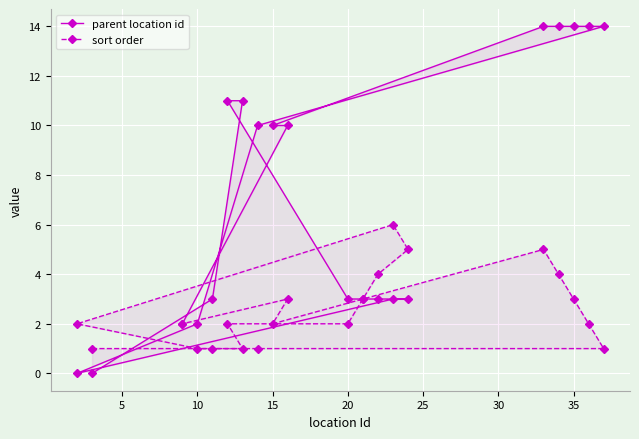

At how many categories does at least one series exceed 9?

10